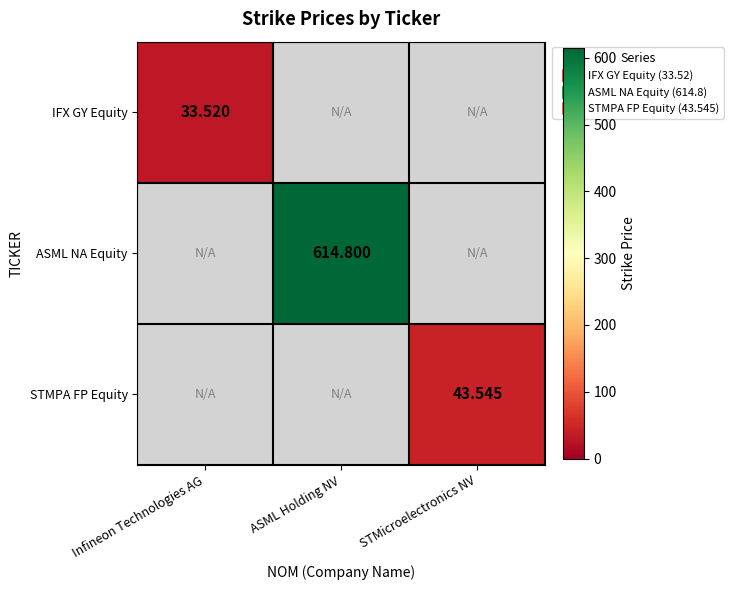

Is the value of ASML NA Equity at ASML Holding NV greater than the value of IFX GY Equity at Infineon Technologies AG?

Yes